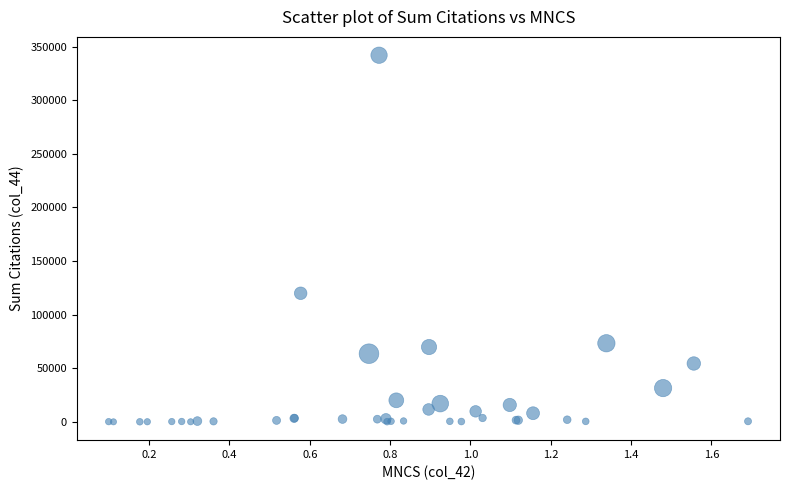

What Y value in the scatter plot is closest to 170988?

119930